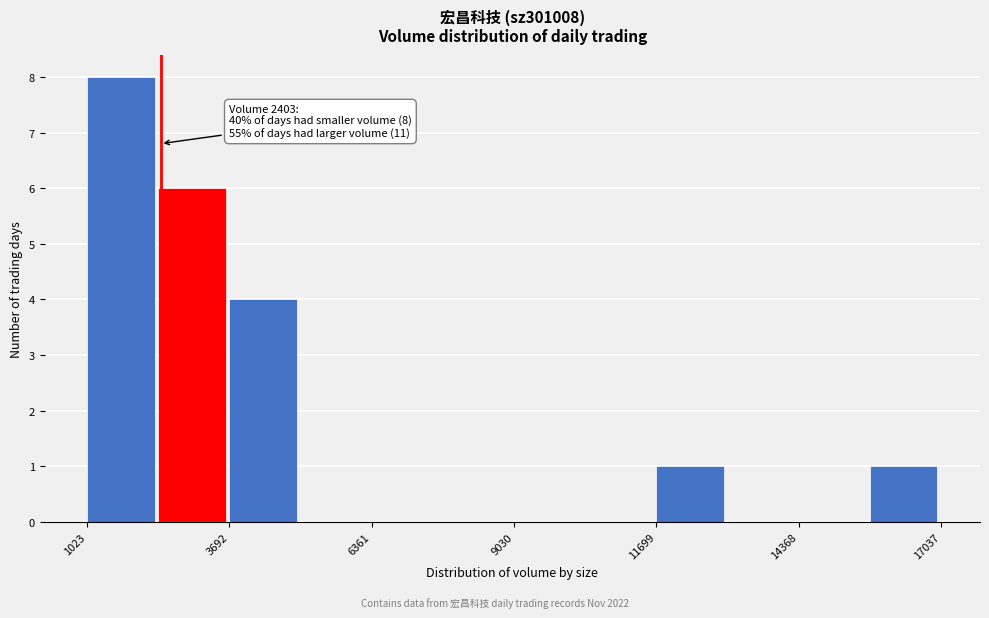

Around what value on the x-axis is the tallest bar? Give the approximate position of its centre, as read against the axis.

1500